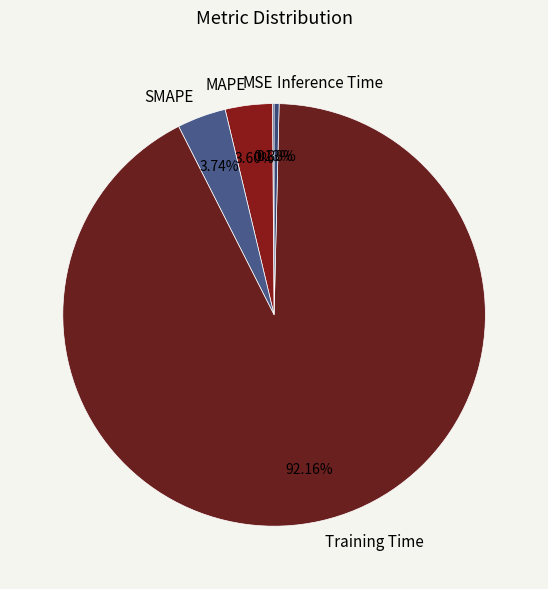

What percentage is the Training Time slice, to the nearest percent?

92%